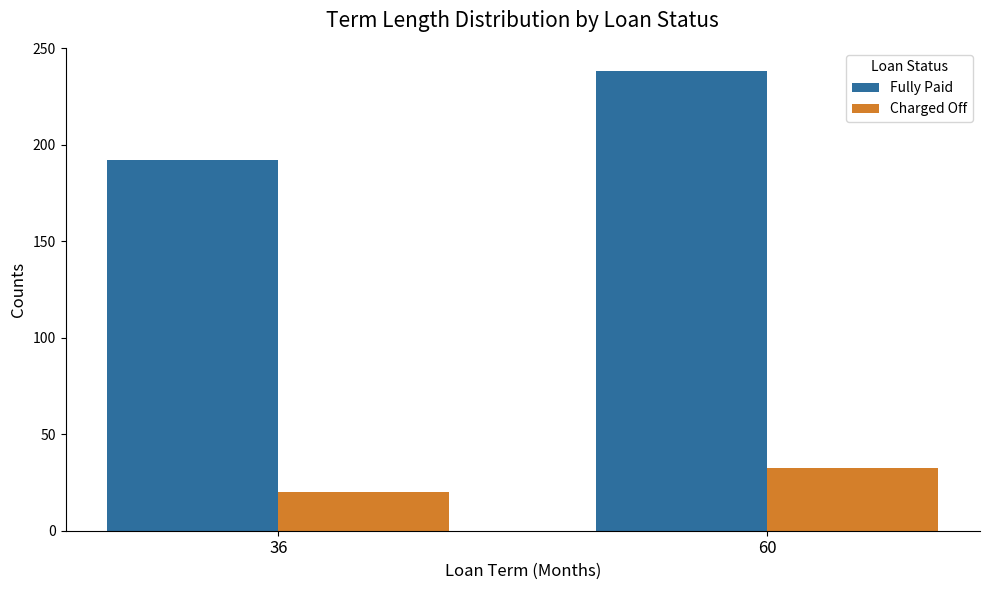

What is the total value across all series at 60?

270.7